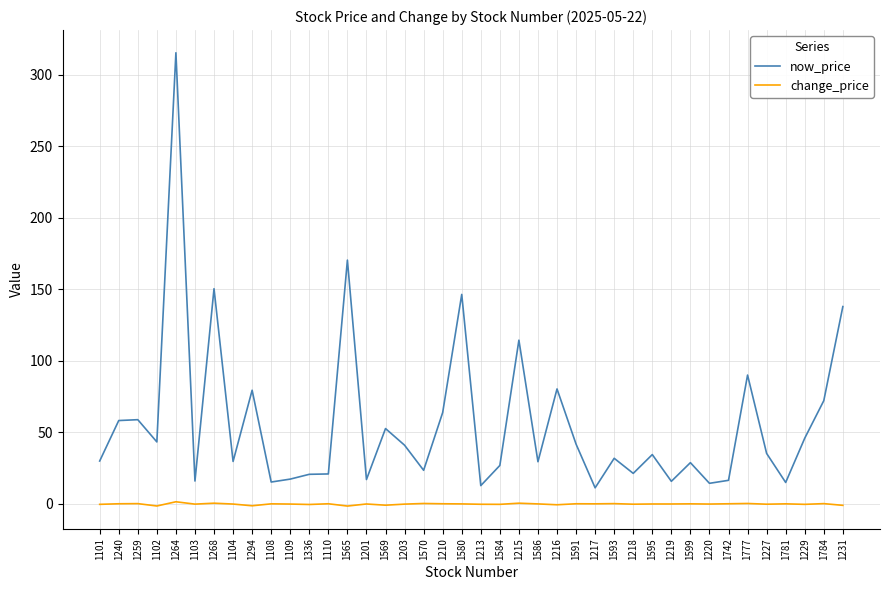

The now_price series shows 4.2 at 1336. True or false?

False